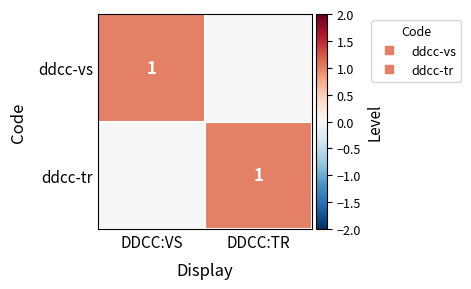

What is the difference between the maximum and minimum values in the ddcc-tr series?

1